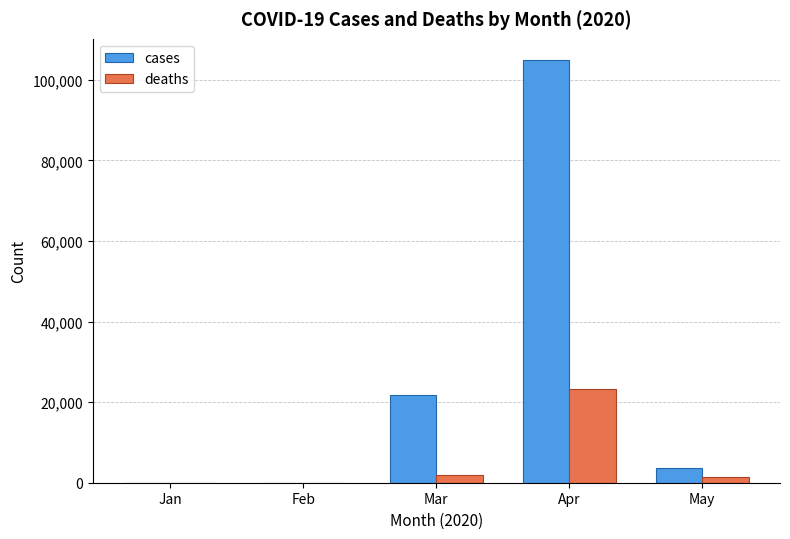

At which label does cases reach its peak?

Apr